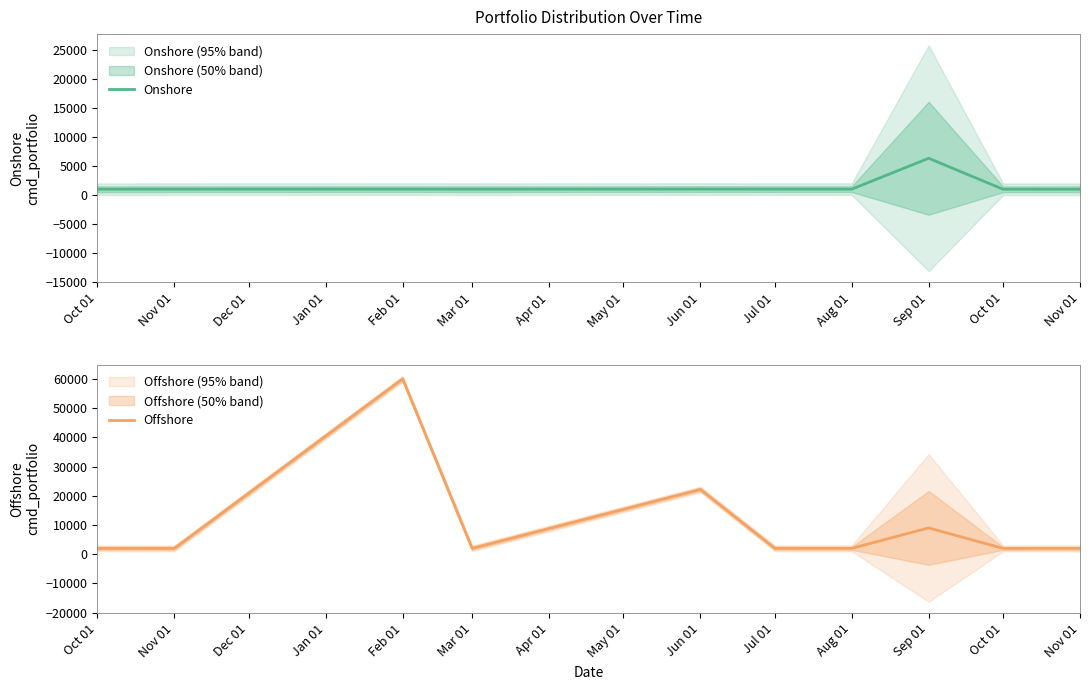

True or false: Onshore and Offshore intersect in this chart.

False